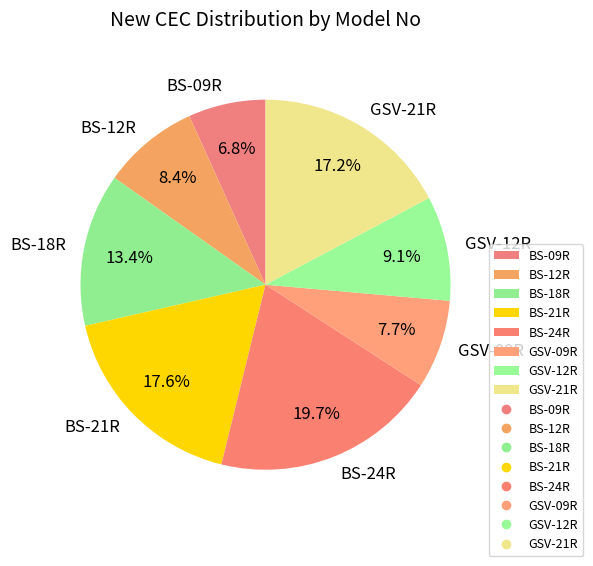

Does BS-12R represent more than half of the total?

No